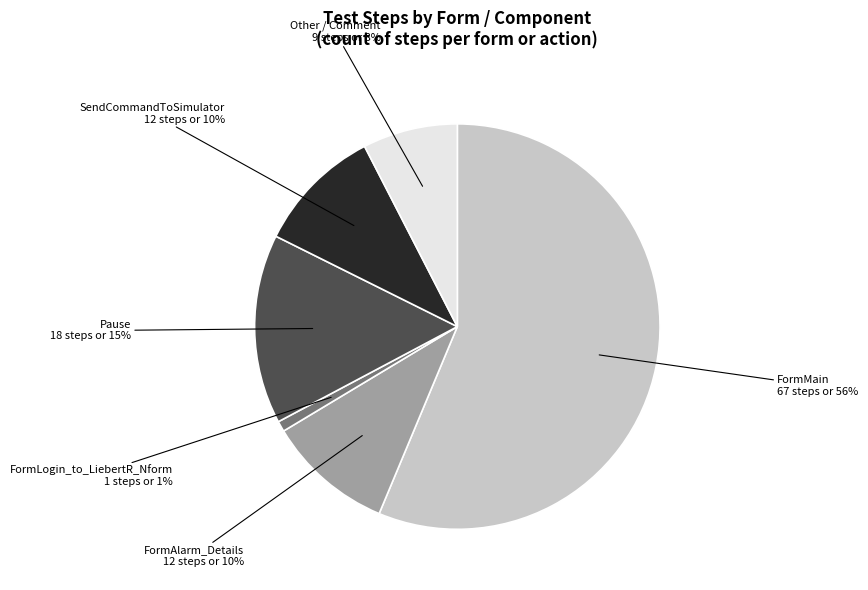

Between FormMain and FormLogin_to_LiebertR_Nform, which is larger?

FormMain